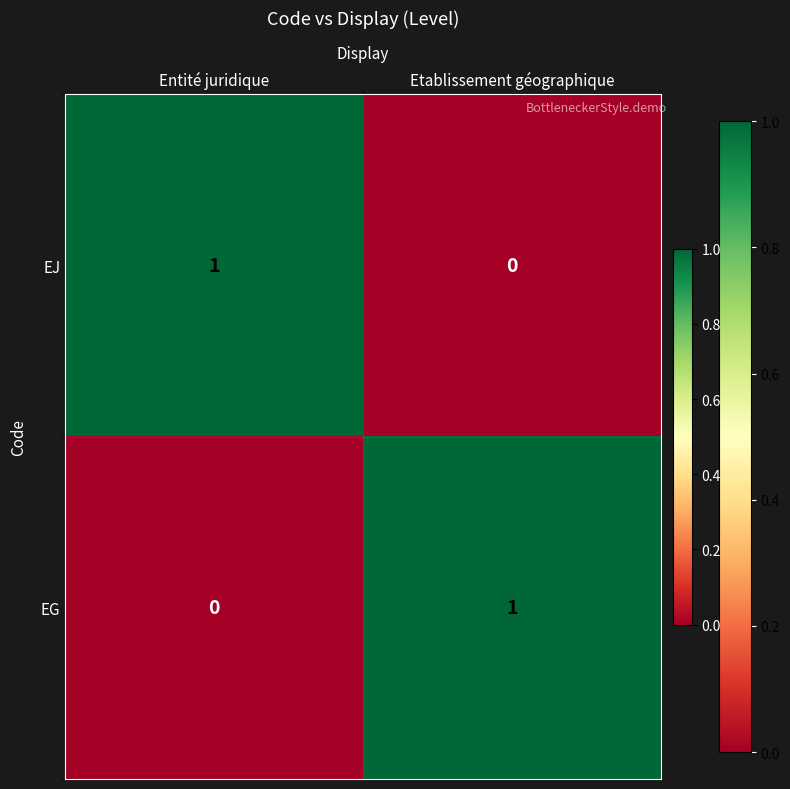

Reading left to right, extract all data points from this chart.

EJ: Entité juridique=1	Etablissement géographique=0
EG: Entité juridique=0	Etablissement géographique=1